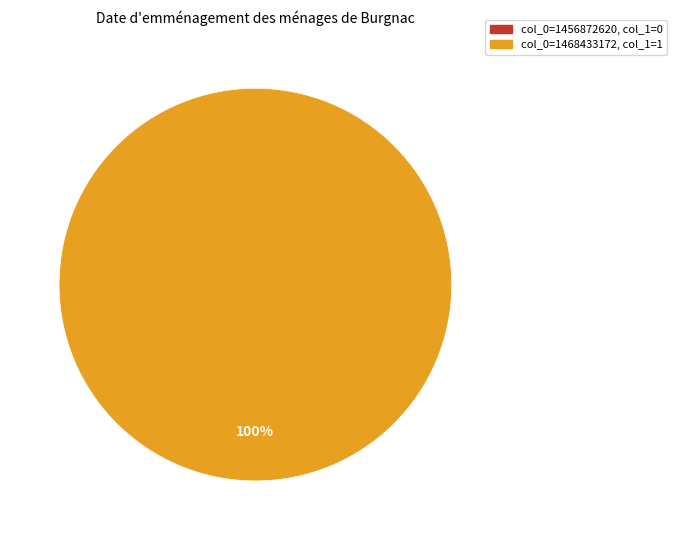

Is col_0=1456872620 the majority of the pie?

No